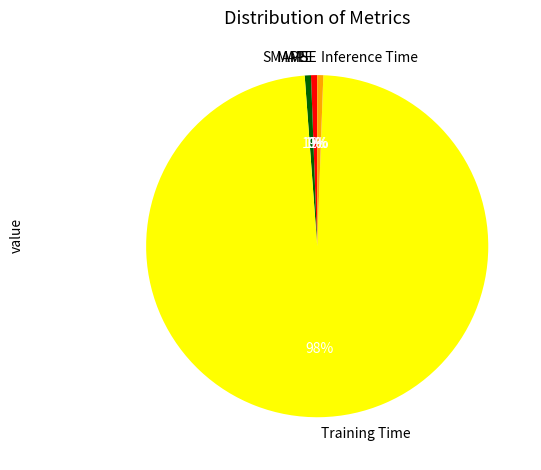

To the nearest percent, what is the average slice percentage?

20%